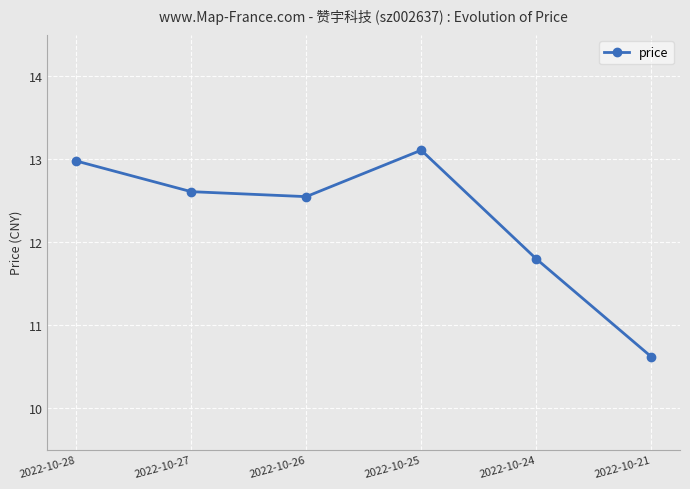

Between 2022-10-26 and 2022-10-28, which is larger?

2022-10-28